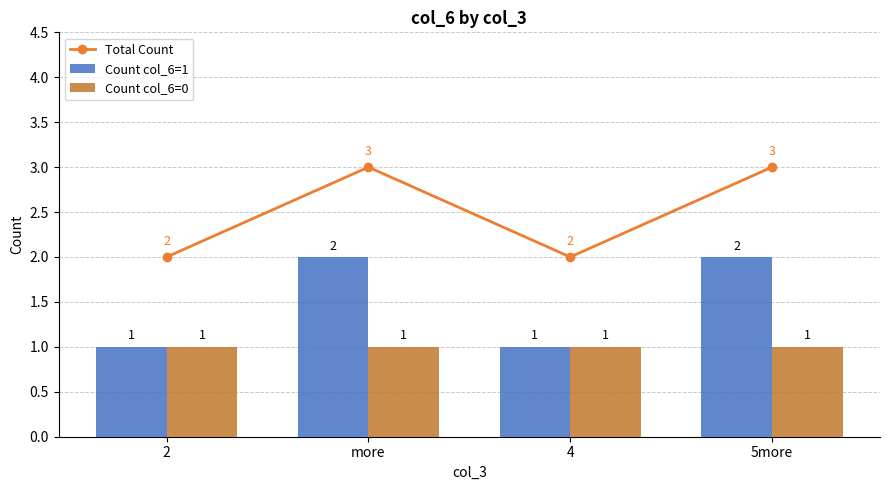

What is the spread (max minus min) of values at 5more?

2